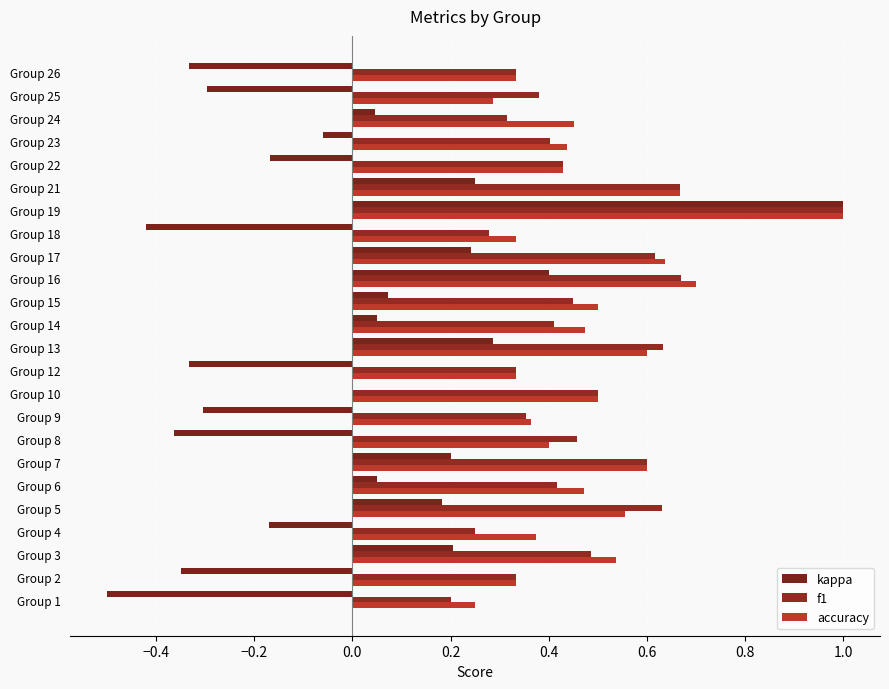

What is the sum of all kappa values?

-0.3